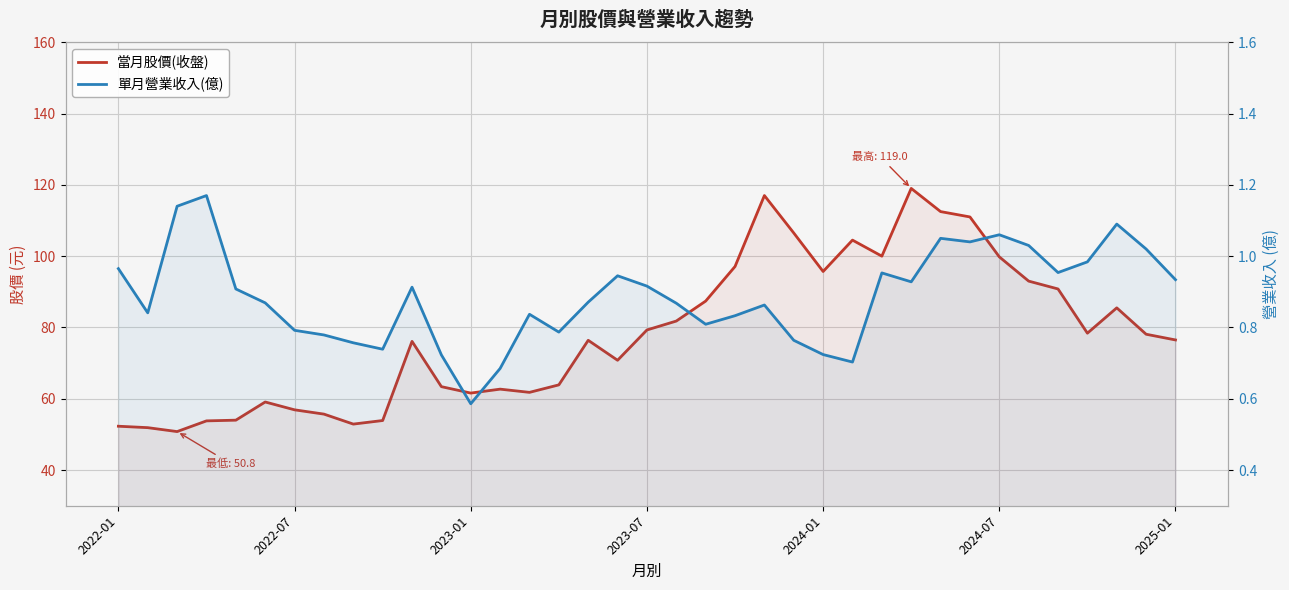

The 當月股價(收盤) series shows 13.2 at 2022-01. True or false?

False